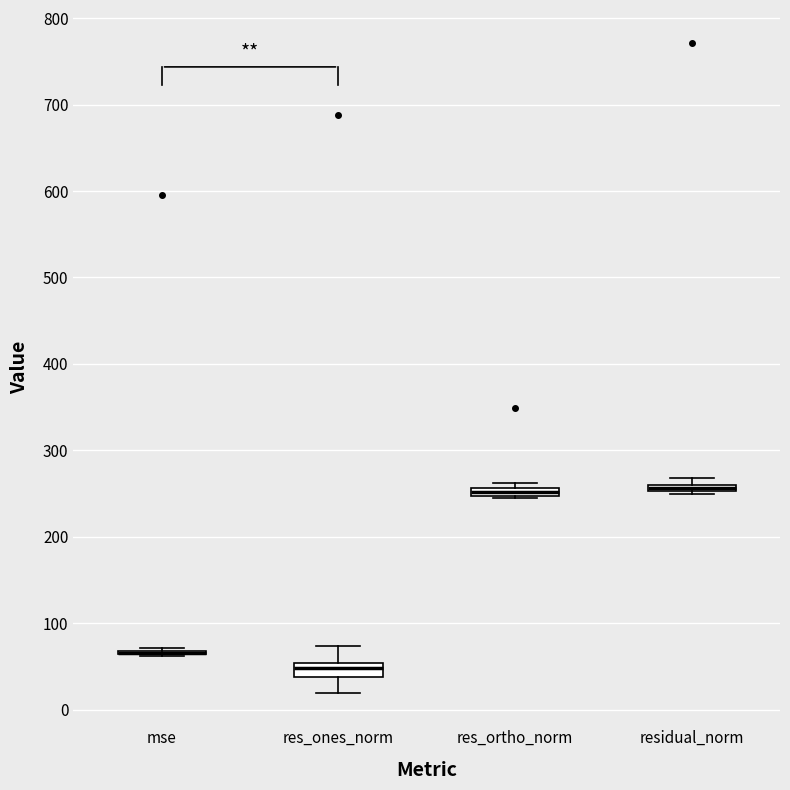

Where is the upper edge of the box for residual_norm on the y-axis? The values are not printed on the chart, so give them approximately, as read against the axis.

260